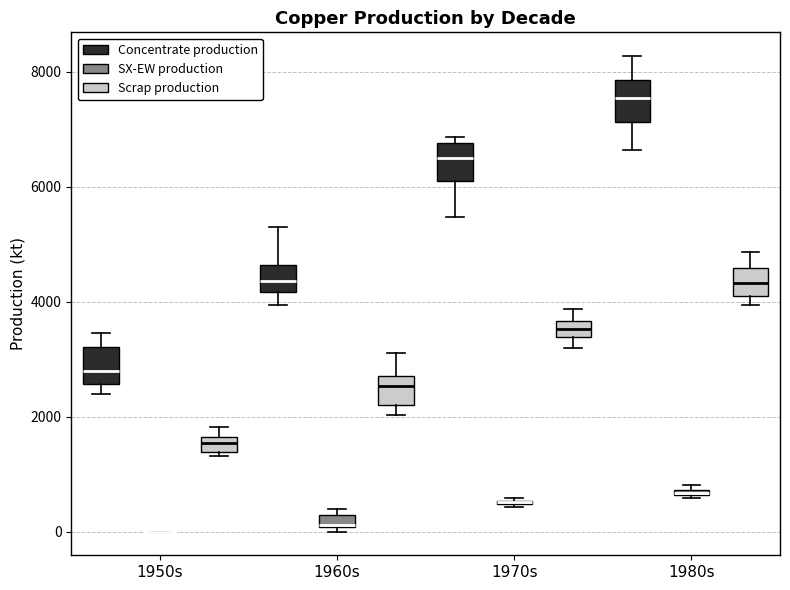

Where is the upper edge of the box for 1970s (Concentrate production) on the y-axis? The values are not printed on the chart, so give them approximately, as read against the axis.

6800